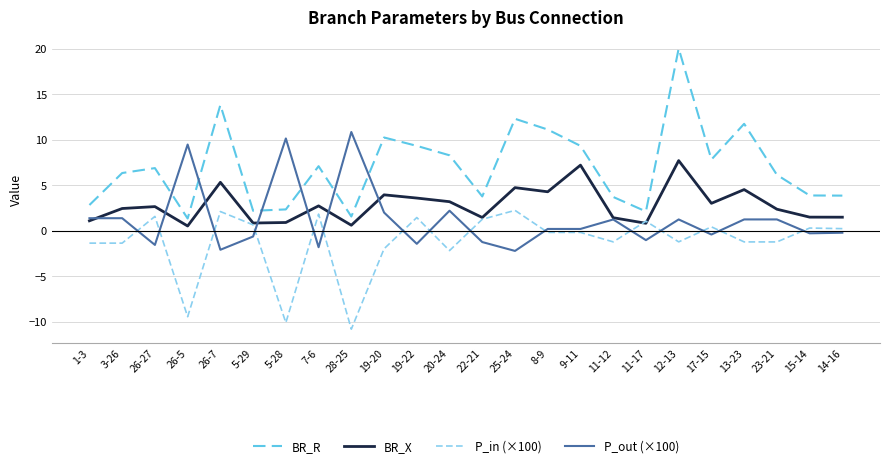

True or false: P_out (×100) has a value of 9.5 at 26-5.

True